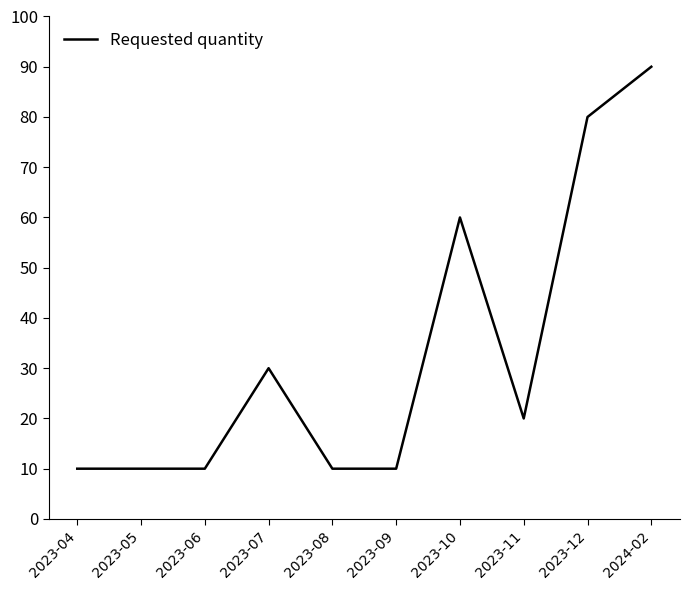

Reading left to right, list all the values displayed in this chart.

10	10	10	30	10	10	60	20	80	90